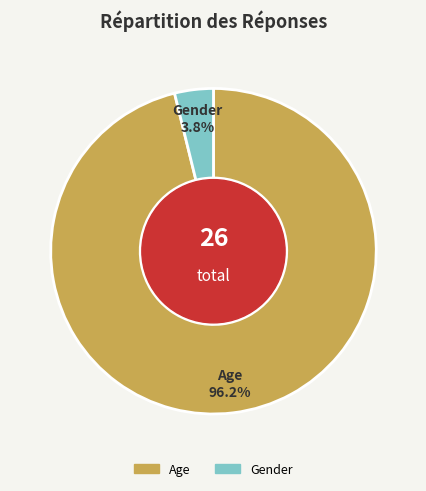

To the nearest percent, what is the average slice percentage?

50%